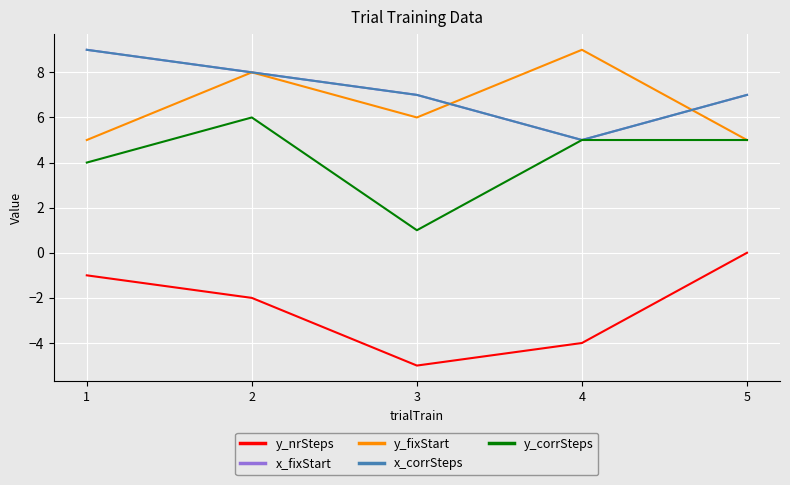

How many interior local valleys does the x_corrSteps series have?

1